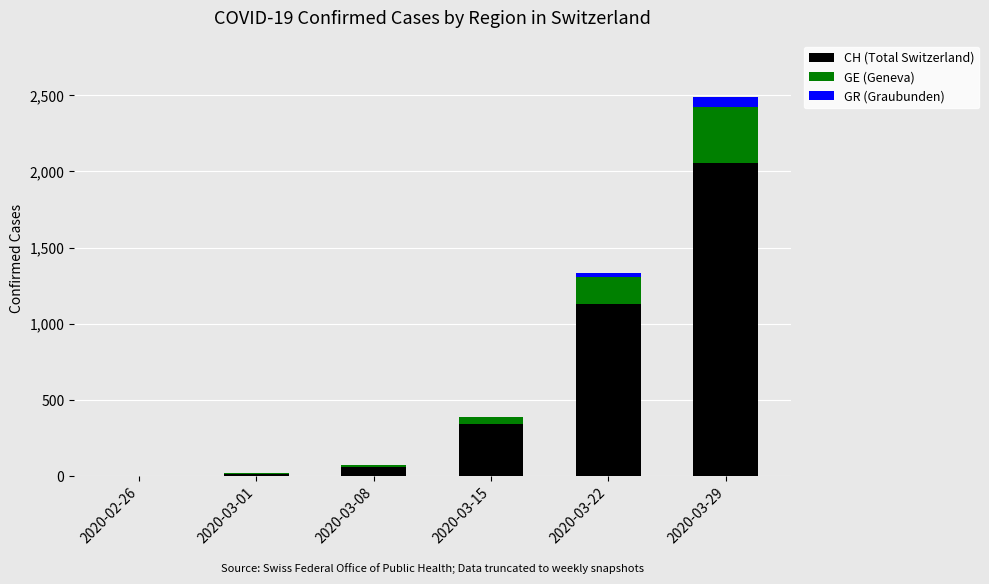

The value of CH (Total Switzerland) at 2020-03-22 is 1129. True or false?

True